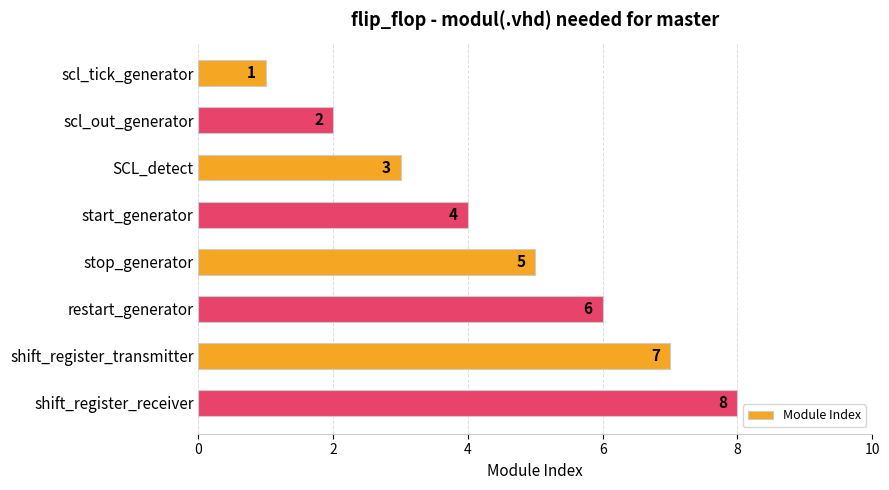

Which category has the highest value across all series?

shift_register_receiver